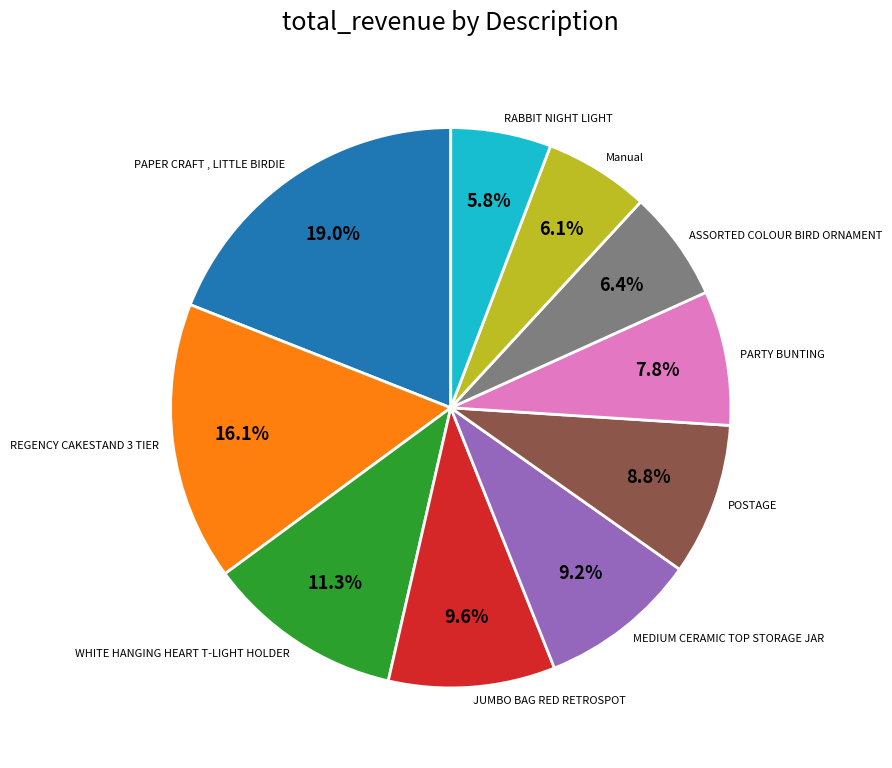

To the nearest percent, what percentage of the pie is PARTY BUNTING?

8%